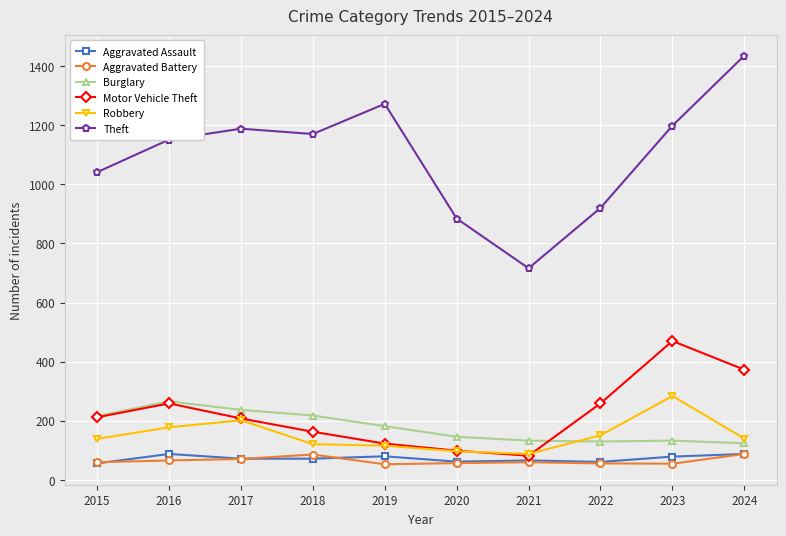

What is the difference between the Aggravated Battery values at 2020 and 2021?

3